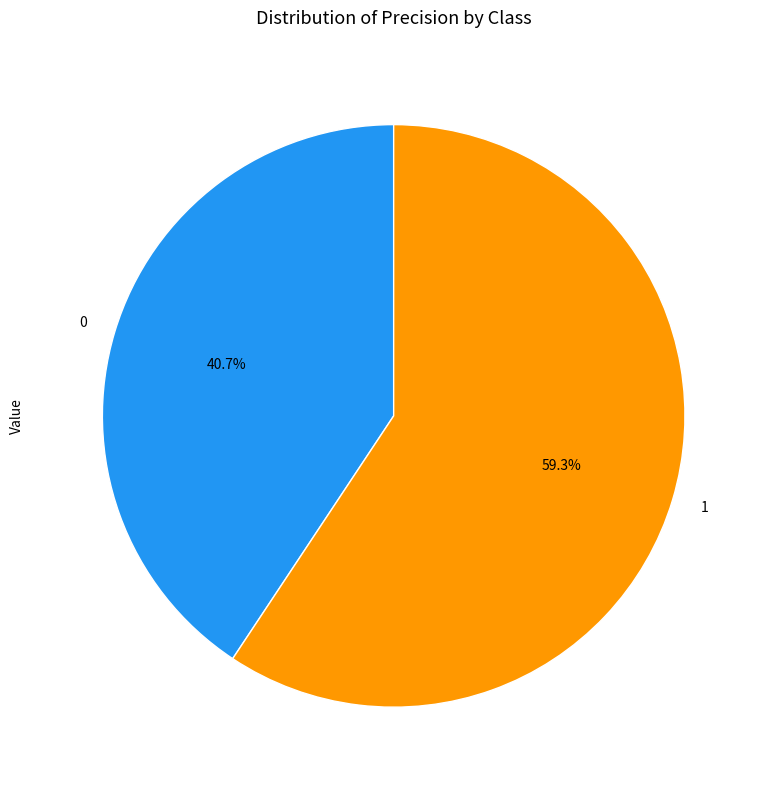

What percentage do 1 and 0 together represent?

100.0%